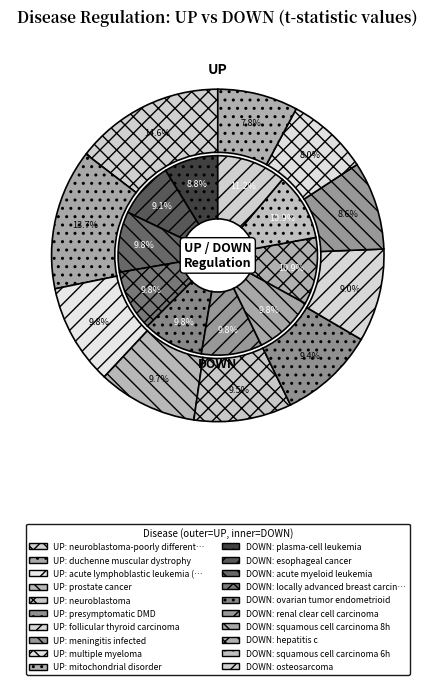

Is it true that 6 is 9% of the pie?

True